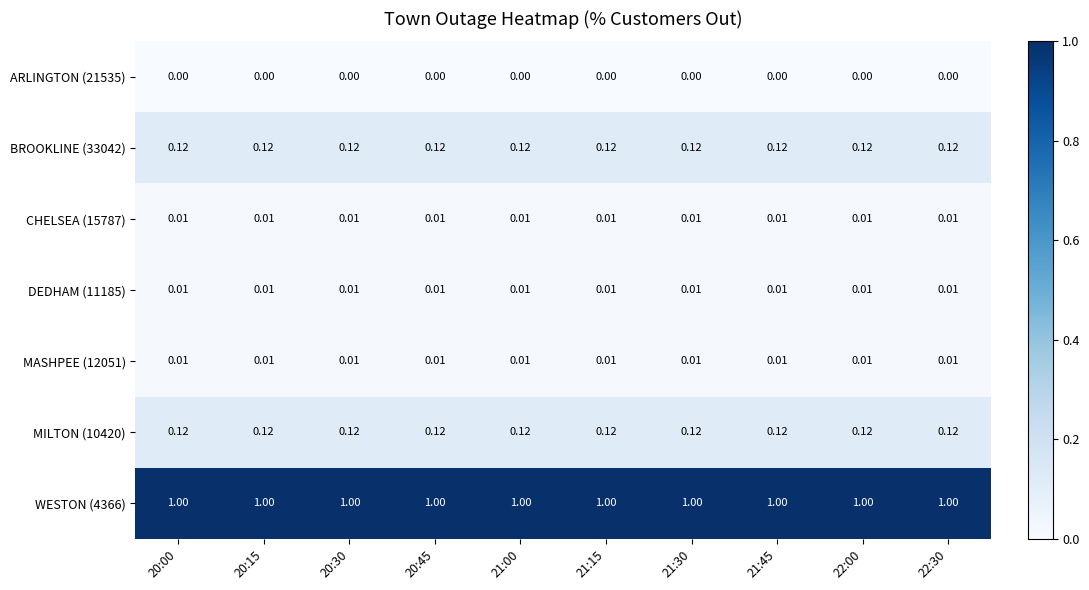

Is the value of WESTON (4366) at 20:00 greater than the value of CHELSEA (15787) at 20:15?

Yes